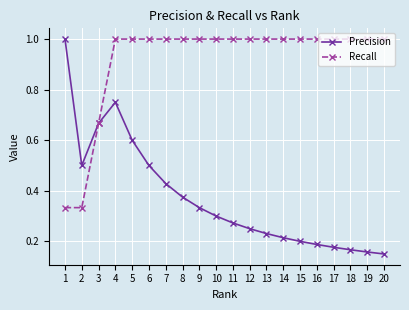

What is the sum of all Precision values?

7.5